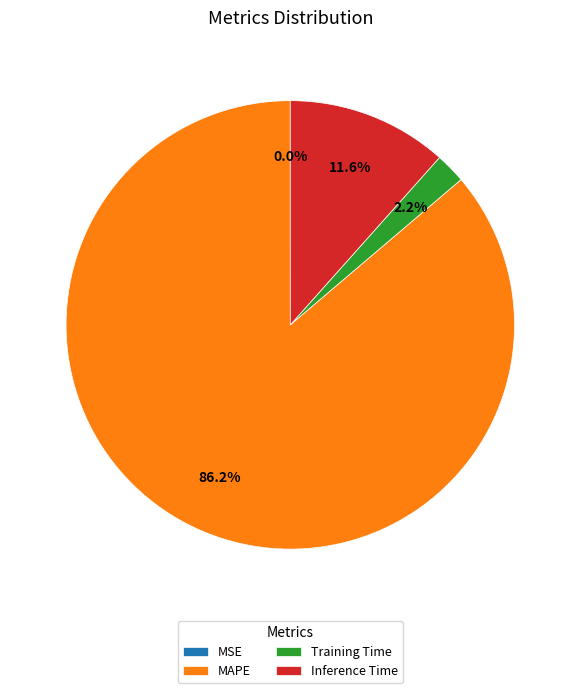

What is the majority slice?

MAPE